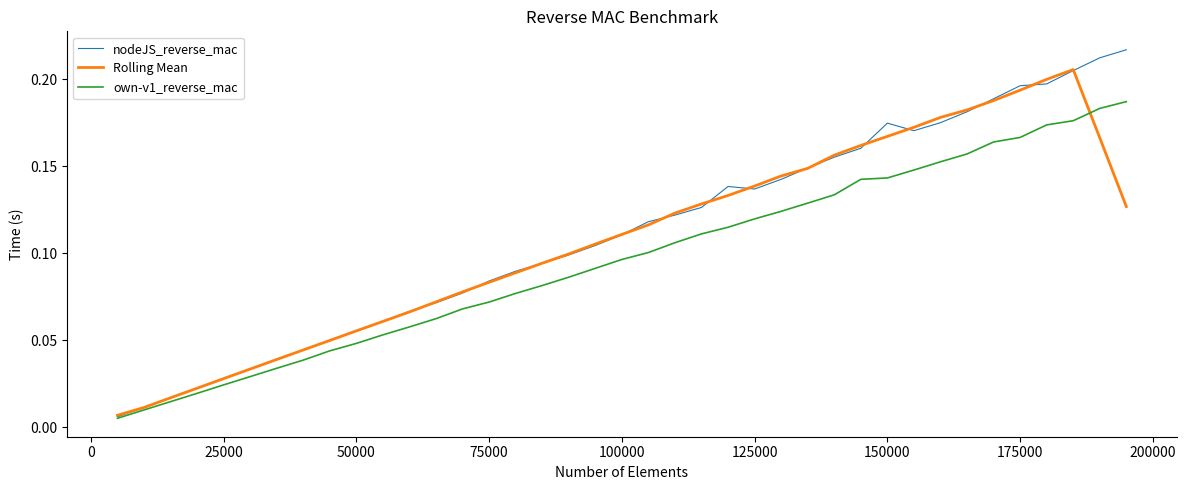

Which series has the widest spread of values?

nodeJS_reverse_mac